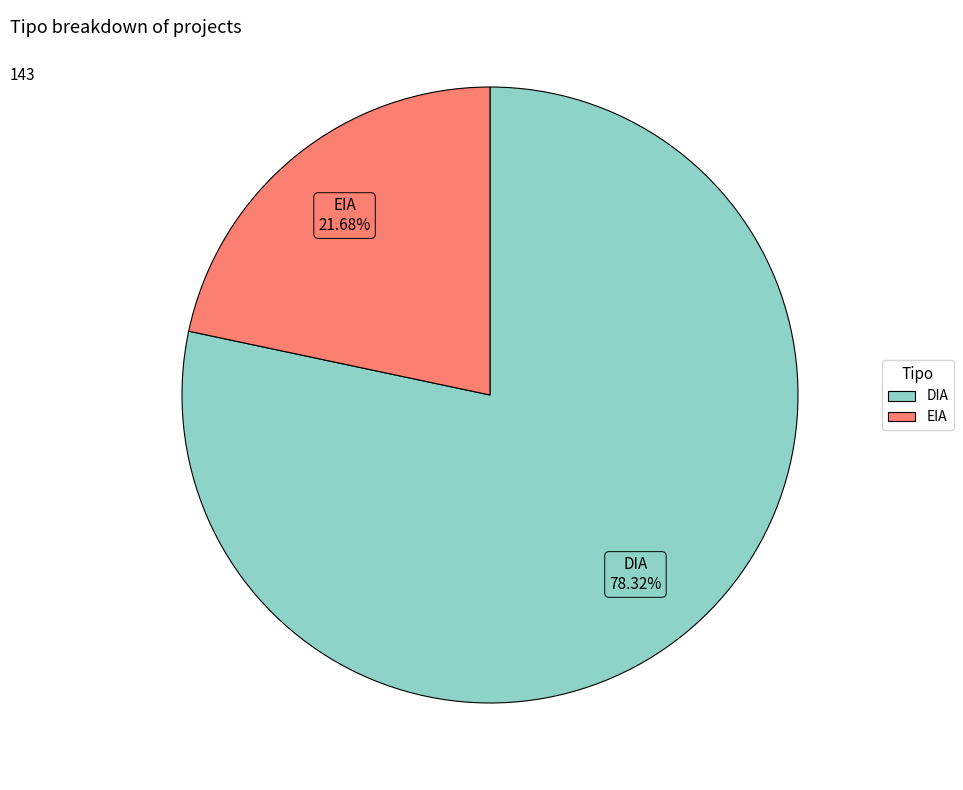

Rank the categories by value from highest to lowest.

DIA, EIA